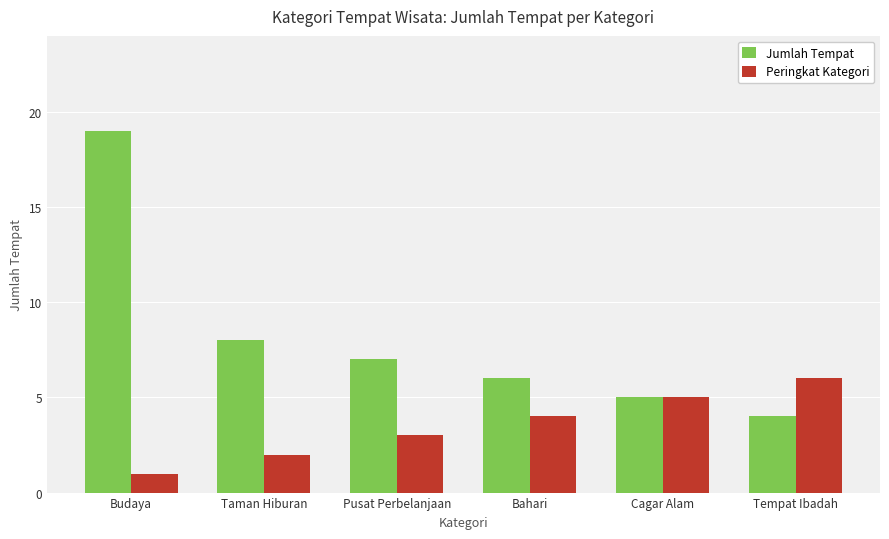

Which series has the largest total across all categories?

Jumlah Tempat